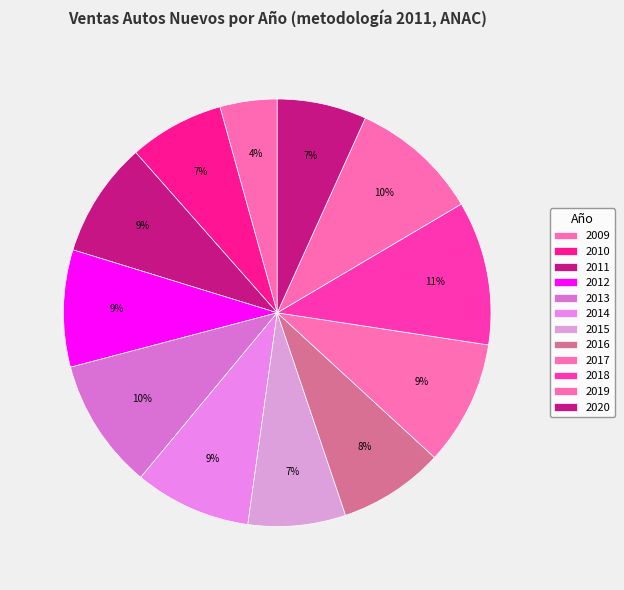

What portion of the pie excludes 2015?

92.6%